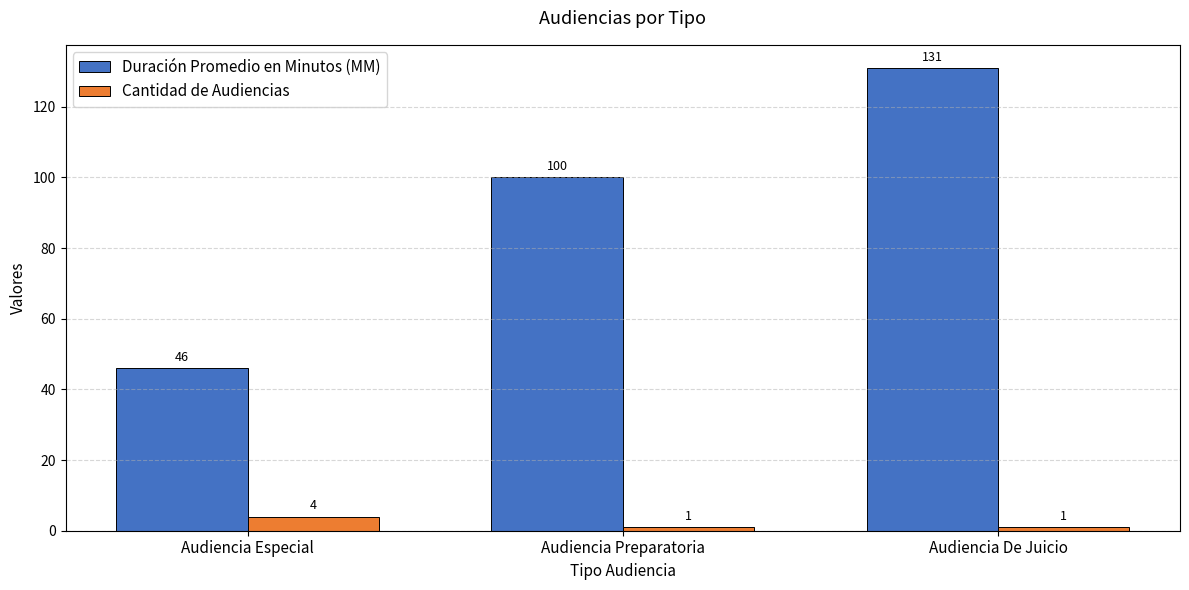

Reading left to right, extract all data points from this chart.

Duración Promedio en Minutos (MM): 46	100	131
Cantidad de Audiencias: 4	1	1